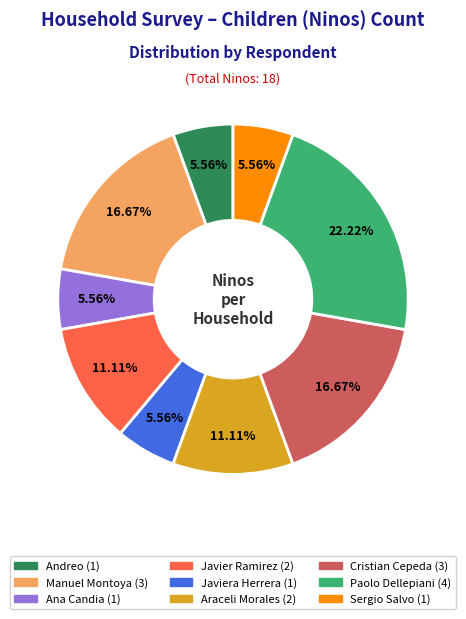

Is there any slice that represents more than half of the pie?

No